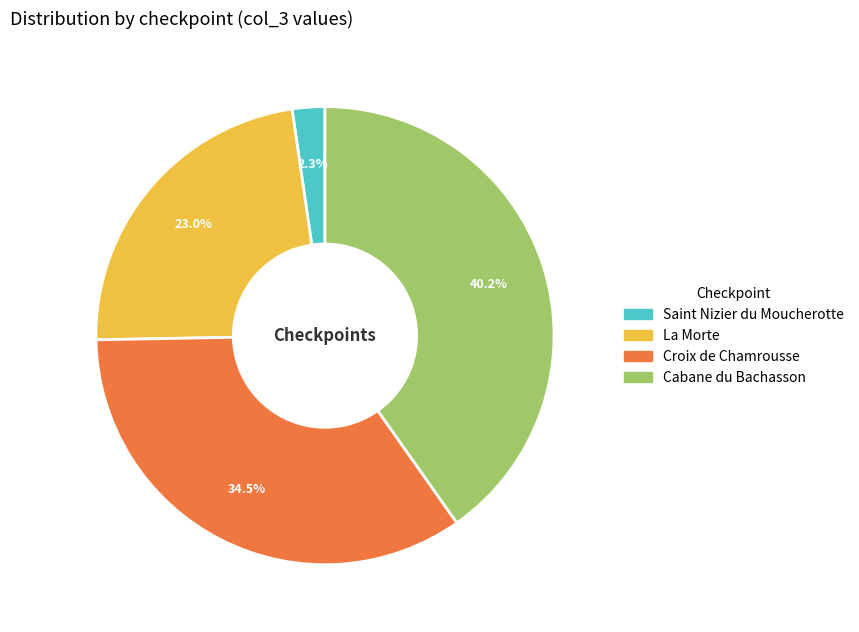

Is there a majority slice in this chart?

No